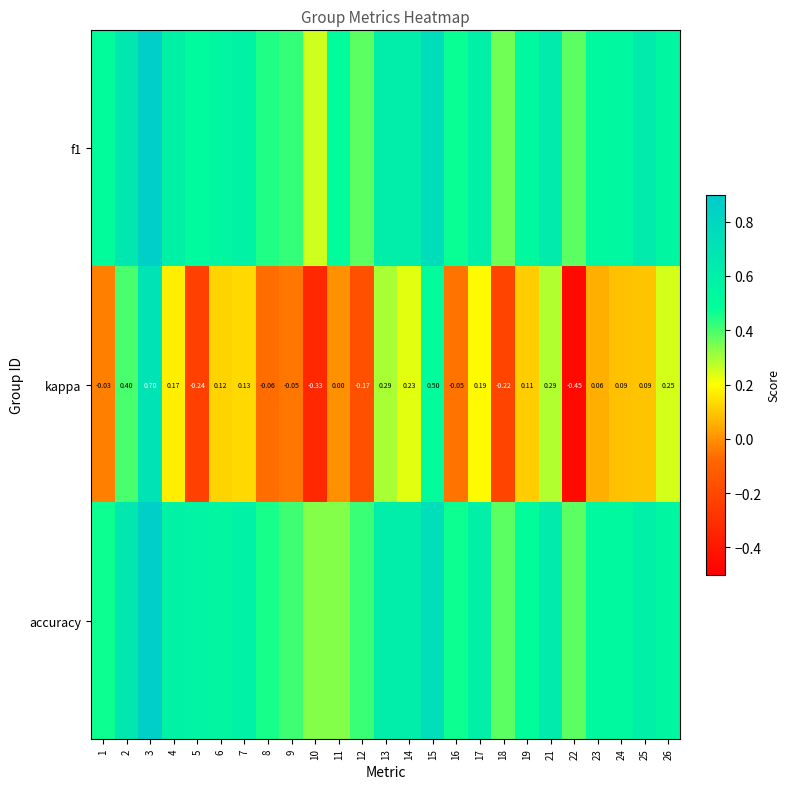

The value of f1 at 2 is 0.9. True or false?

False